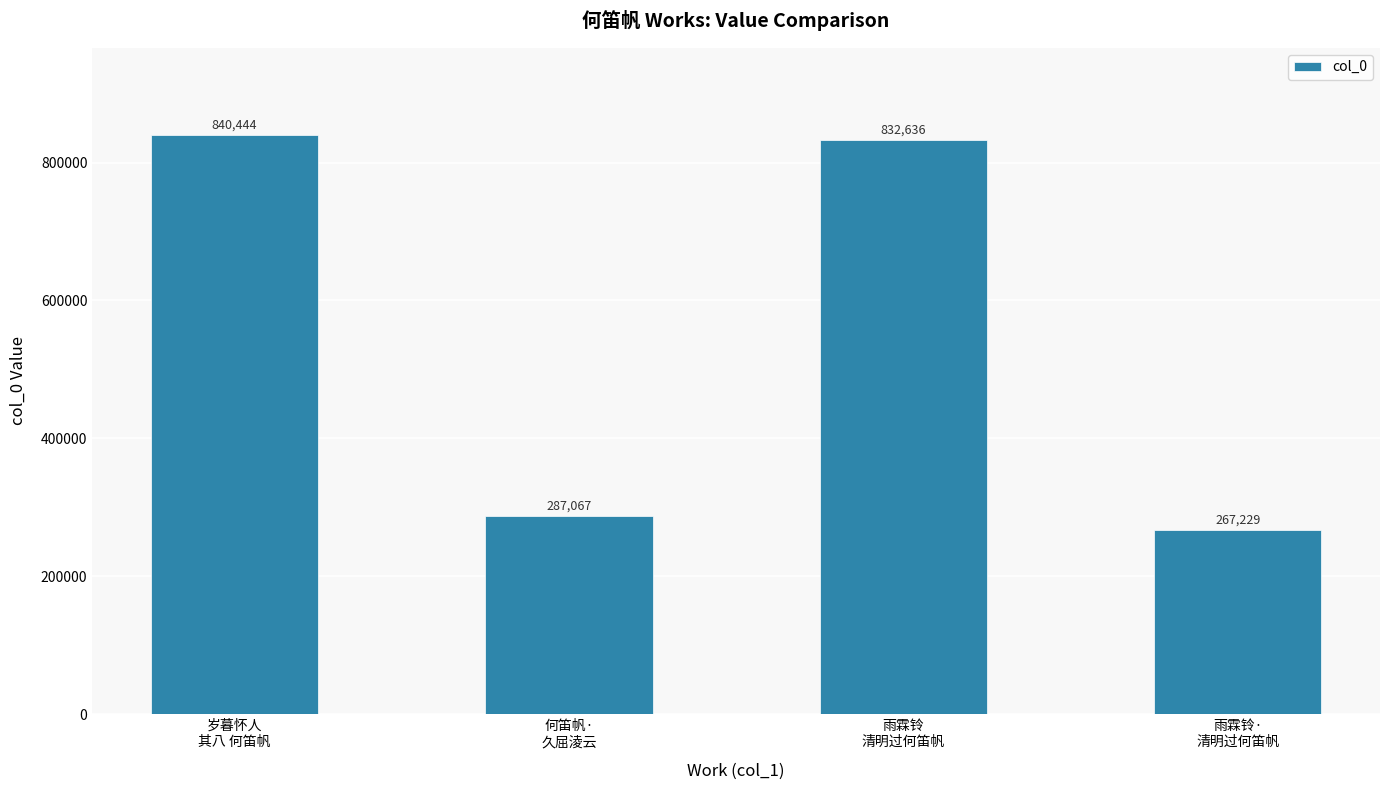

True or false: the data shows 267229 at 雨霖铃·
清明过何笛帆.

True